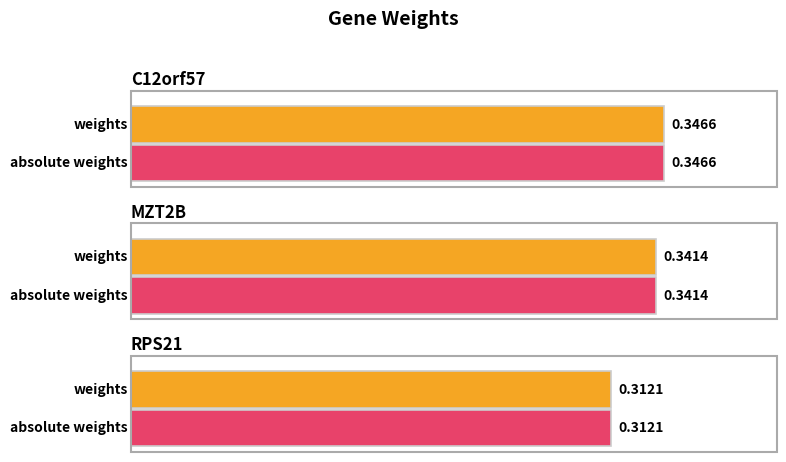

List the series in order of their peak value, lowest first.

weights, absolute weights